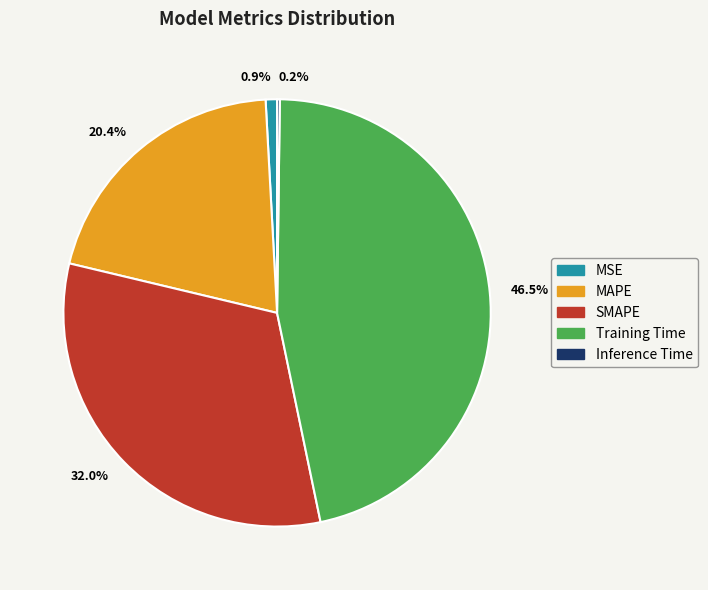

What portion of the pie excludes MAPE?

79.6%